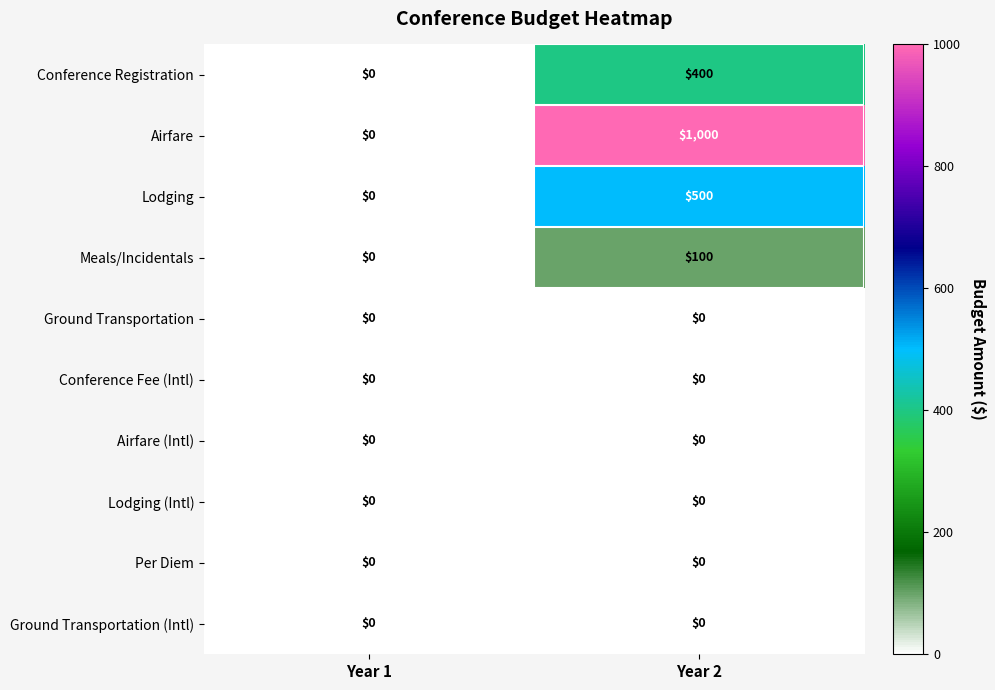

Reading left to right, transcribe all the data shown in this chart.

Conference Registration: 0	400
Airfare: 0	1000
Lodging: 0	500
Meals/Incidentals: 0	100
Ground Transportation: 0	0
Conference Fee (Intl): 0	0
Airfare (Intl): 0	0
Lodging (Intl): 0	0
Per Diem: 0	0
Ground Transportation (Intl): 0	0